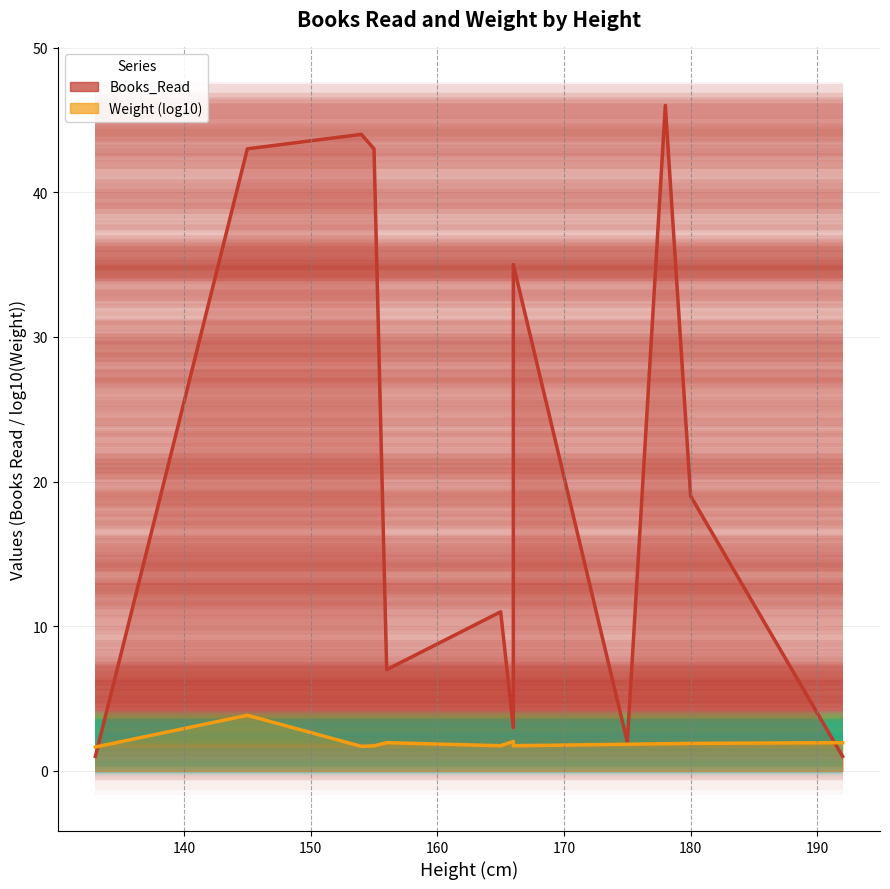

Reading left to right, list all the values displayed in this chart.

Books_Read: 133=1.0	145=43.0	154=44.0	155=43.0	156=7.0	165=11.0	166=3.0	166=35.0	175=2.0	178=46.0	180=19.0	192=1.0
Weight: 133=1.7	145=3.8	154=1.7	155=1.7	156=2.0	165=1.7	166=2.0	166=1.7	175=1.8	178=1.9	180=1.9	192=2.0